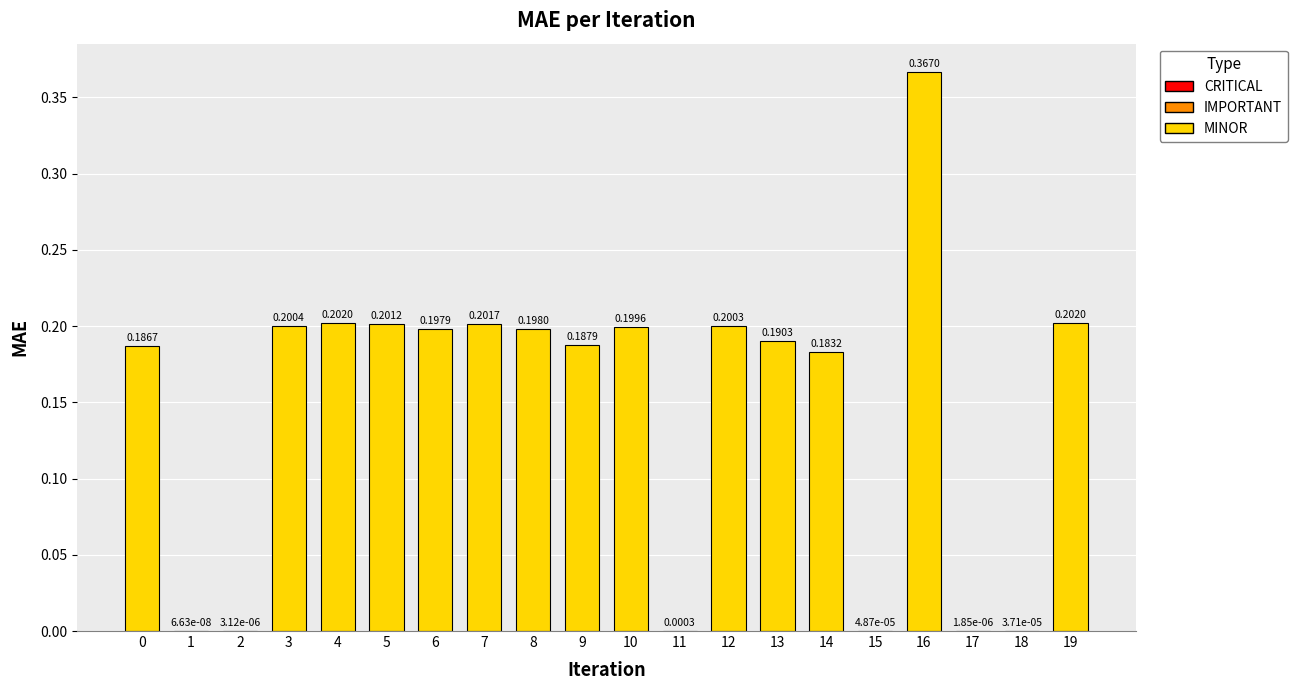

What is the sum of all values?

2.9